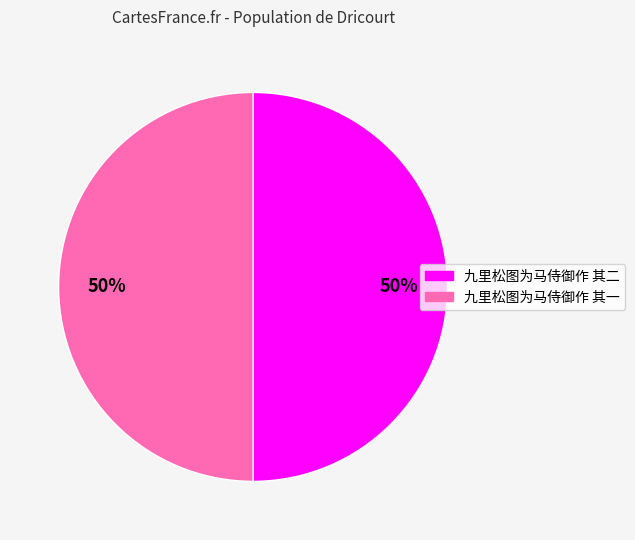

What is the ratio of the value at 九里松图为马侍御作 其二 to the value at 九里松图为马侍御作 其一?

1.0